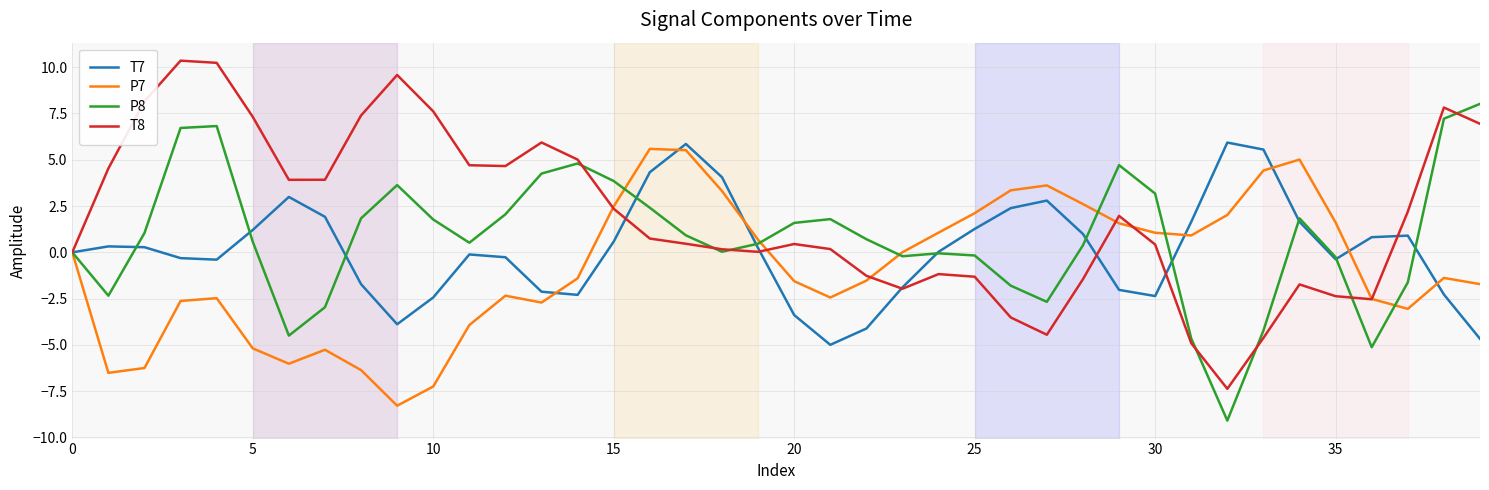

List the series in order of their overall mean, highest first.

T8, P8, T7, P7